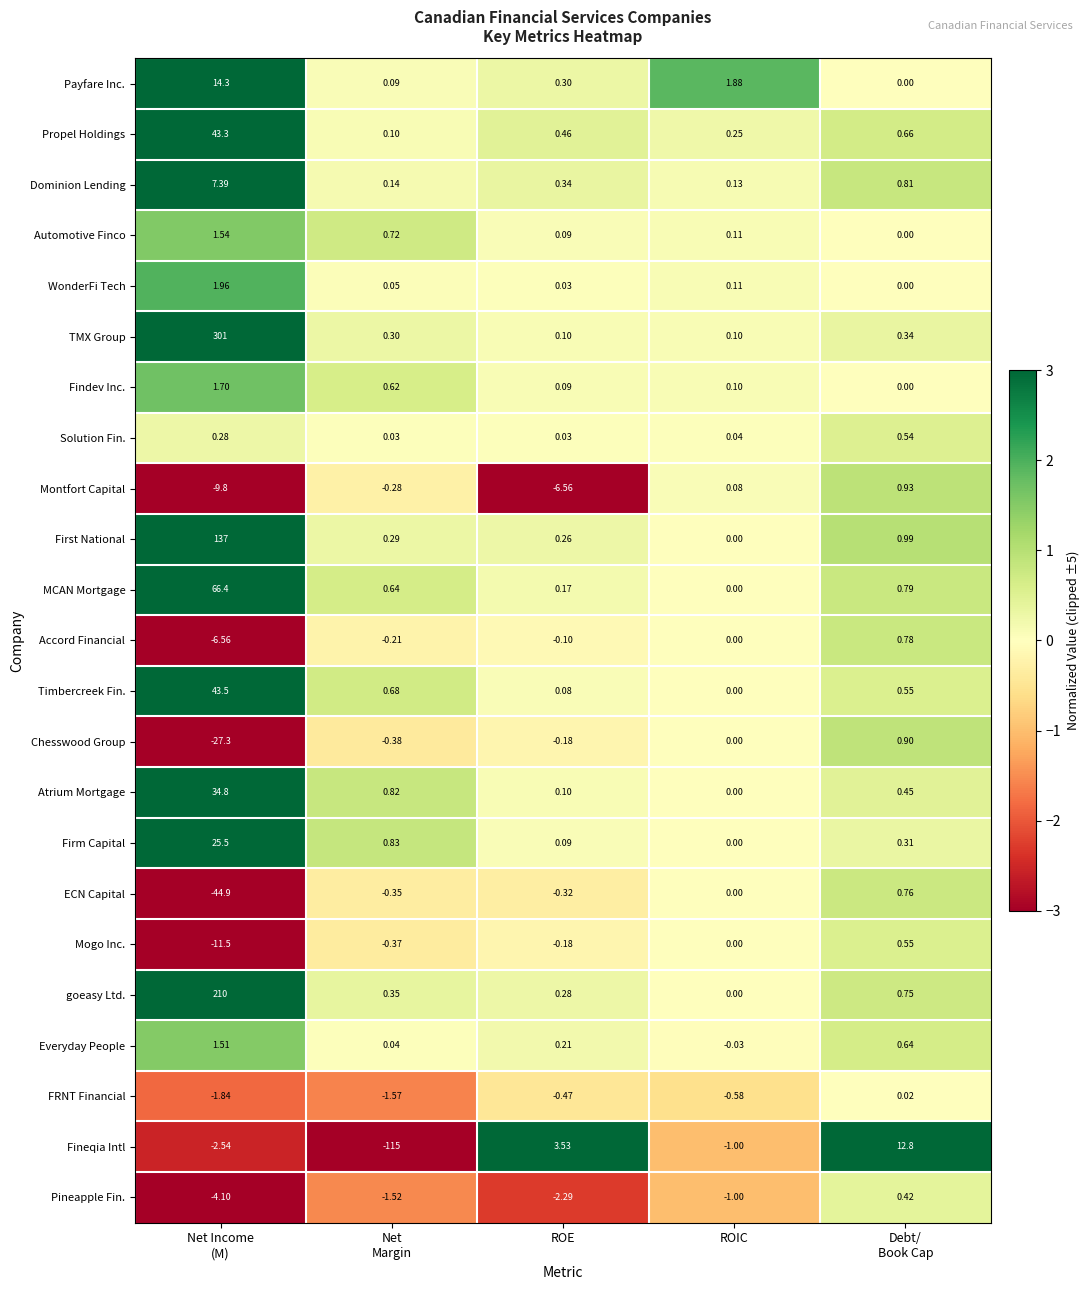

Which series has the widest spread of values?

TMX Group